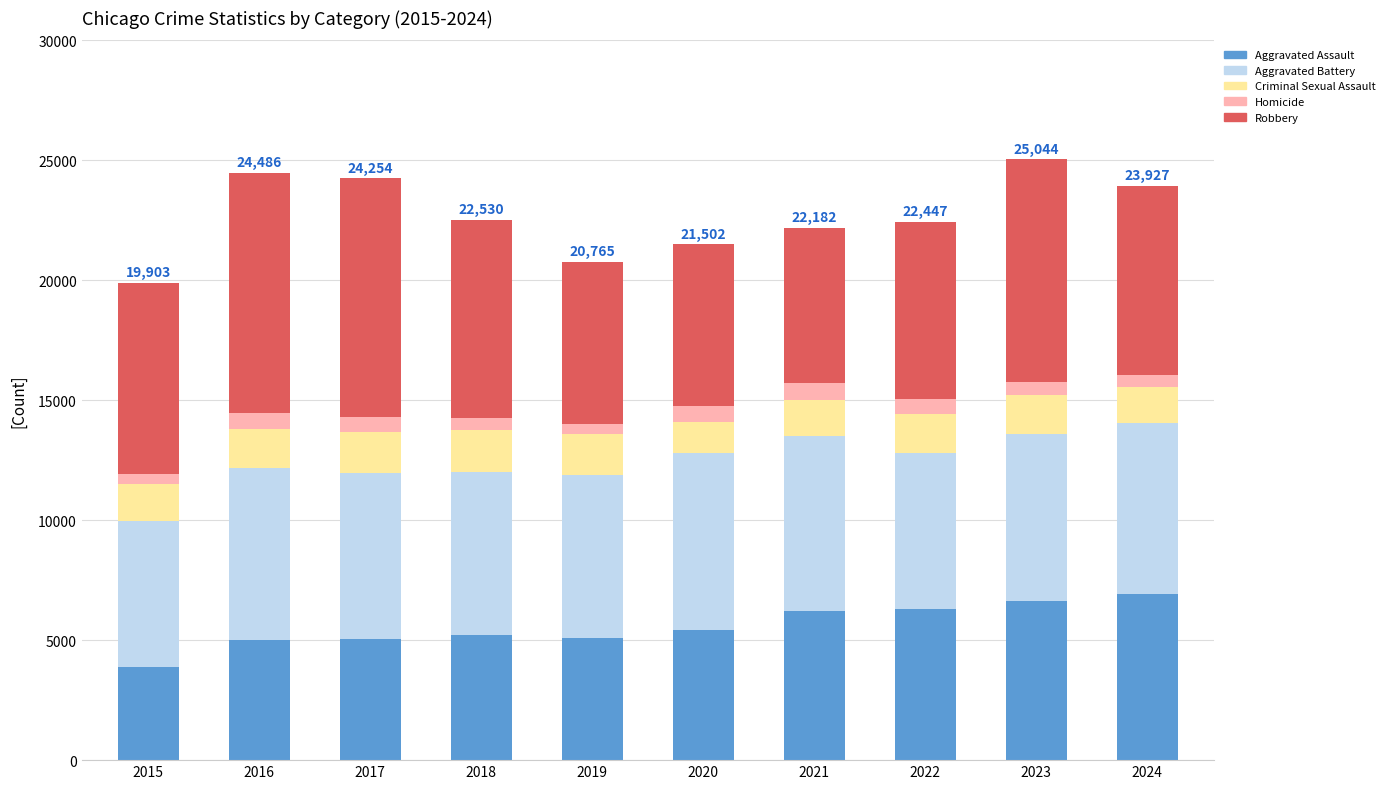

What is the difference between the maximum and minimum values in the Aggravated Assault series?

3032